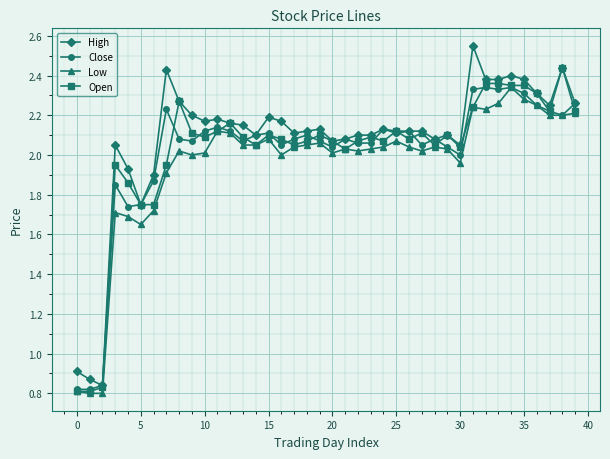

True or false: High and Low intersect in this chart.

False